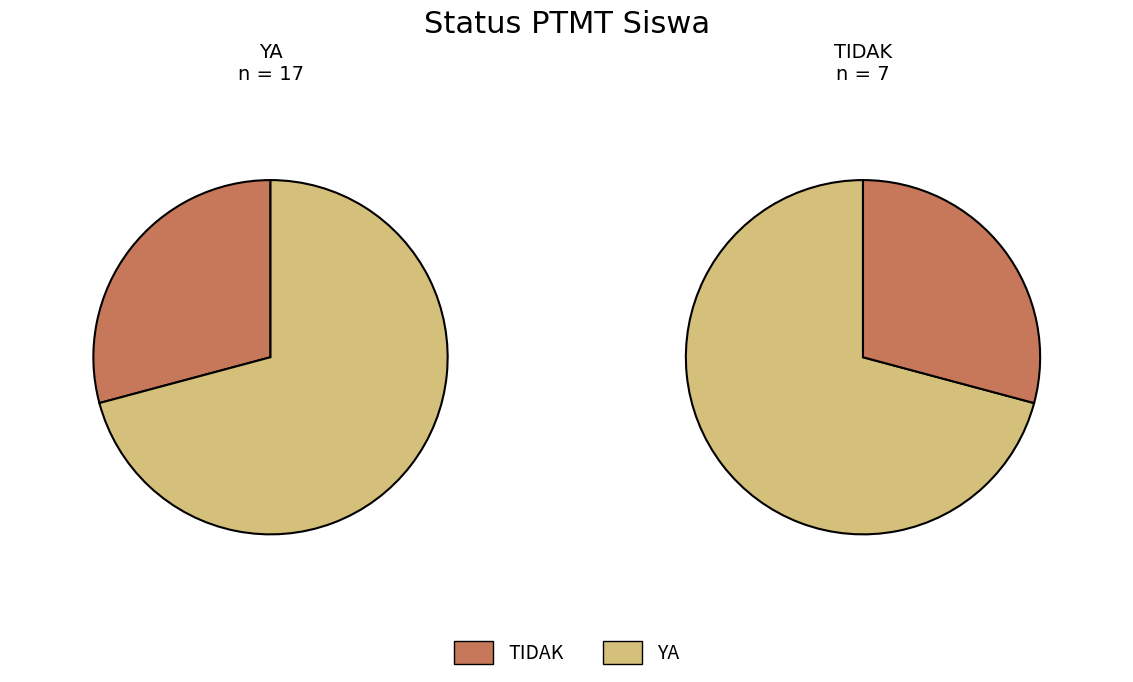

What percentage is the YA slice, to the nearest percent?

71%